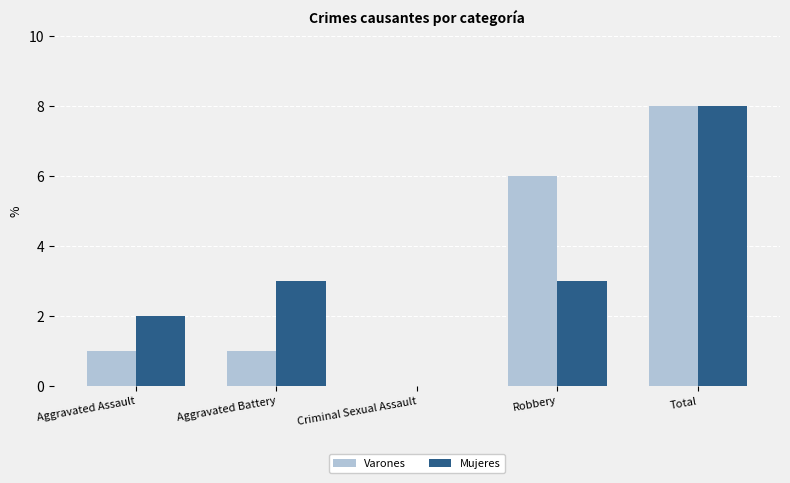

Reading left to right, transcribe all the data shown in this chart.

Varones: 1	1	0	6	8
Mujeres: 2	3	0	3	8